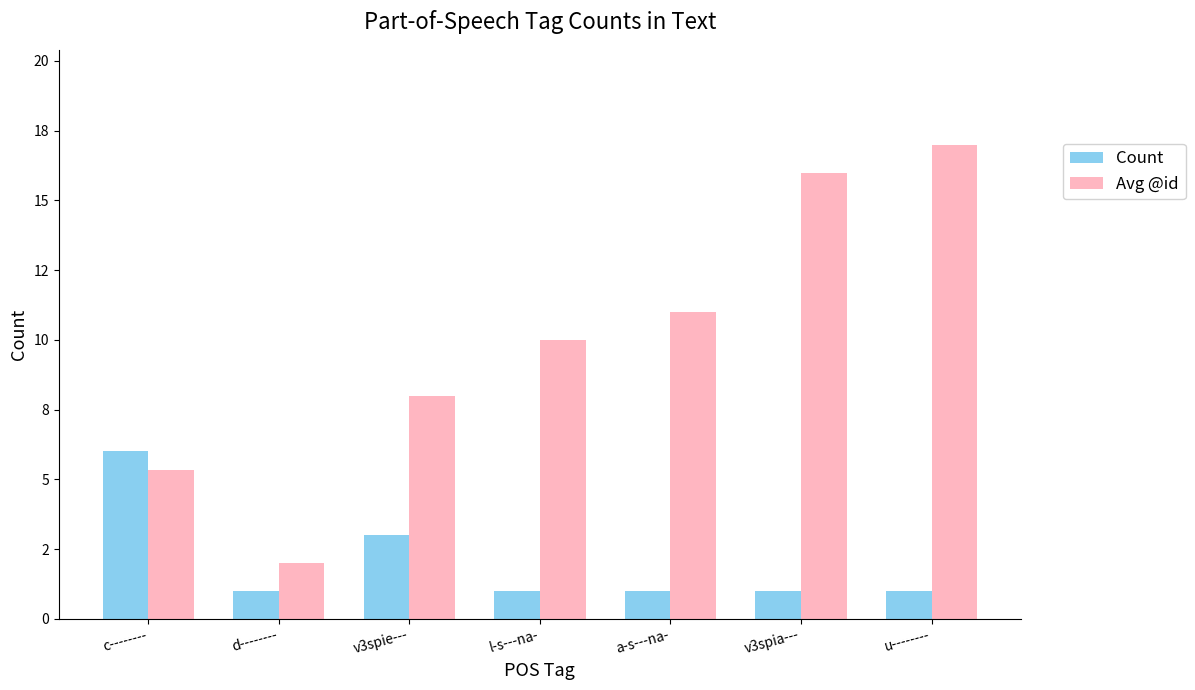

Are the bars horizontal?

No